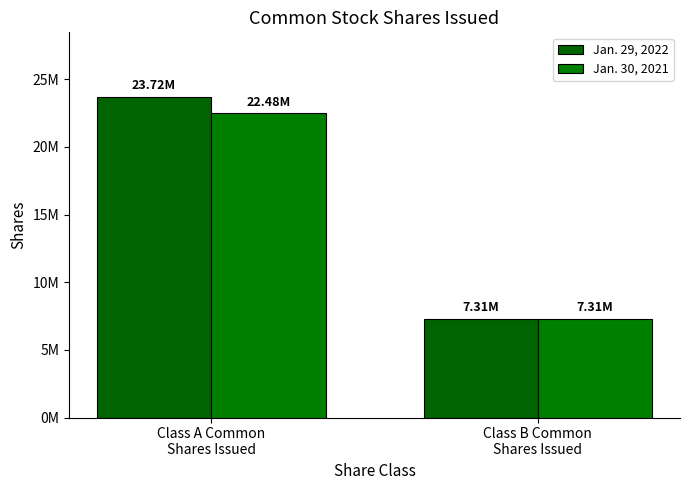

Does the chart contain stacked bars?

No